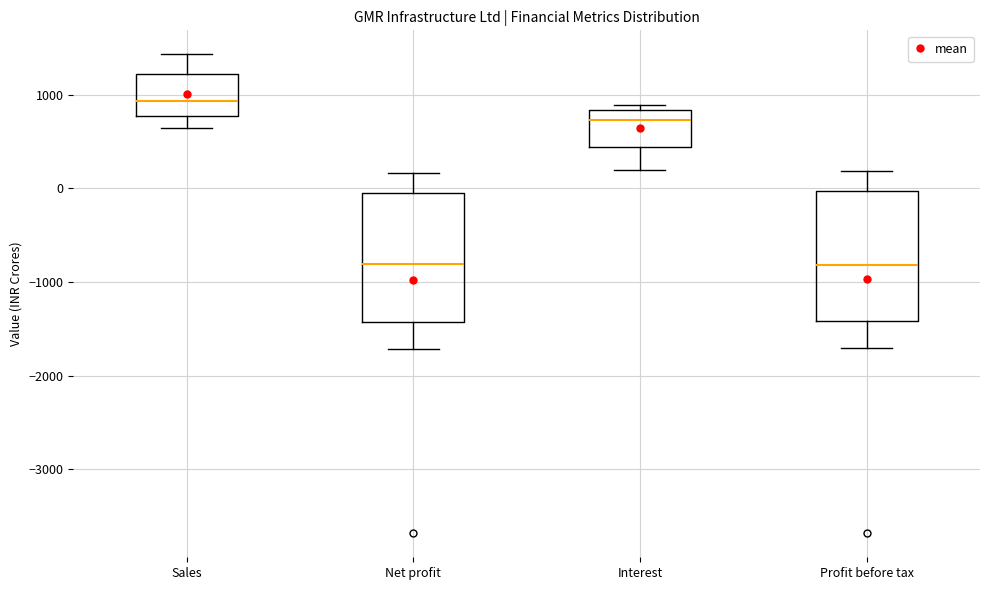

Reading left to right, read every box against the y-axis: the position of its median line, the range the box covers, and the ends of its whiskers. The values are not printed on the chart, so give them approximately, as read against the axis.

Sales: median 900, box 800 to 1200, whiskers 600 to 1400
Net profit: median -800, box -1400 to 0, whiskers -1700 to 200
Interest: median 700, box 400 to 800, whiskers 200 to 900
Profit before tax: median -800, box -1400 to 0, whiskers -1700 to 200